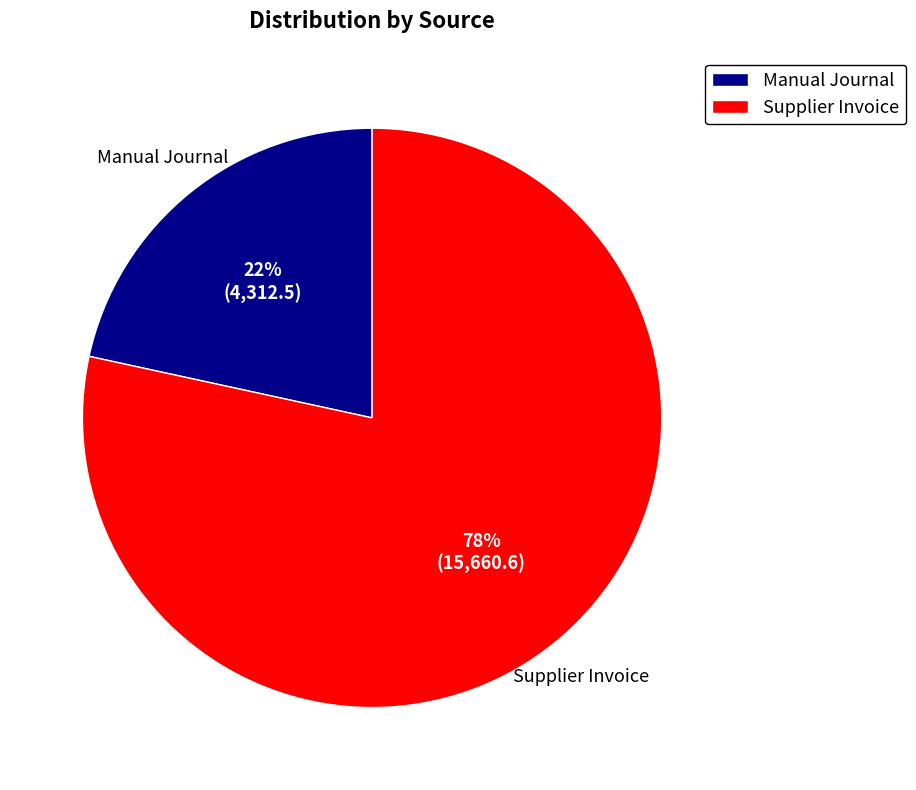

Combined, do Supplier Invoice and Manual Journal account for over 50%?

Yes